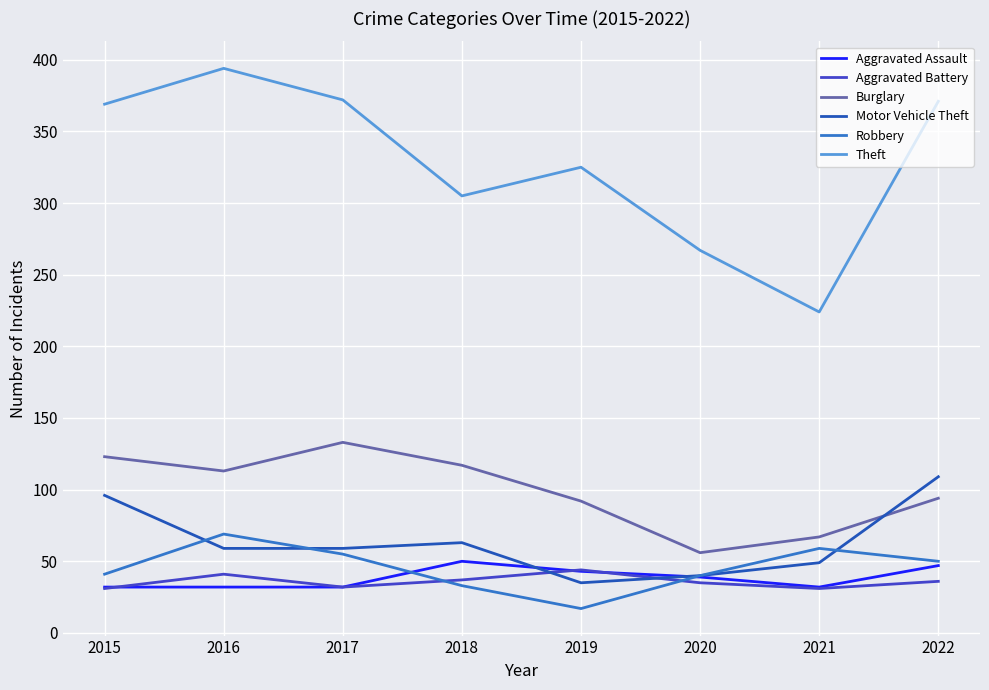

What is the difference between the highest and lowest values at 2015?

338